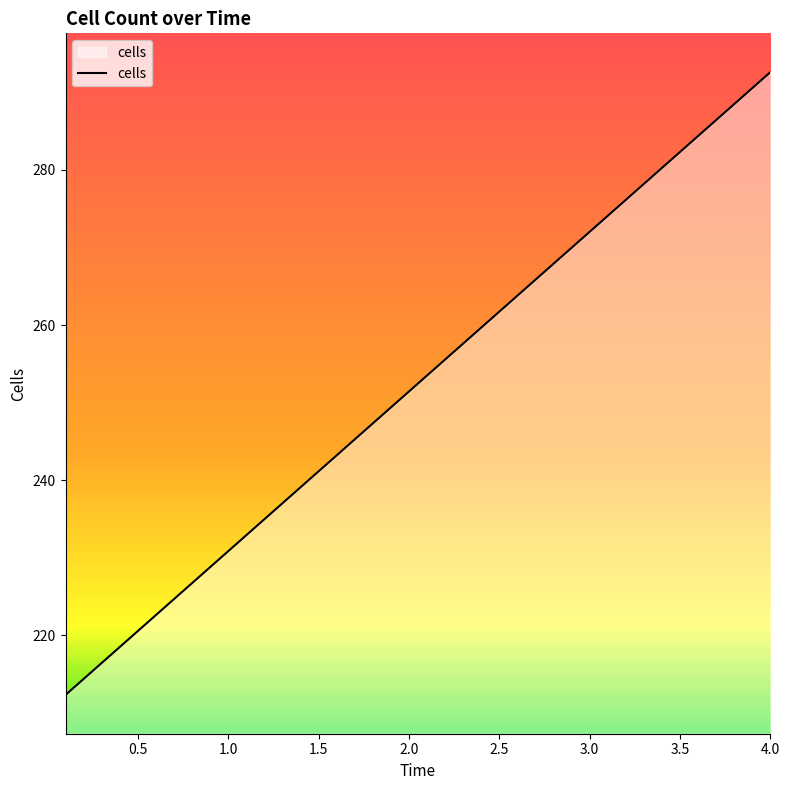

How many values are below 253?

20